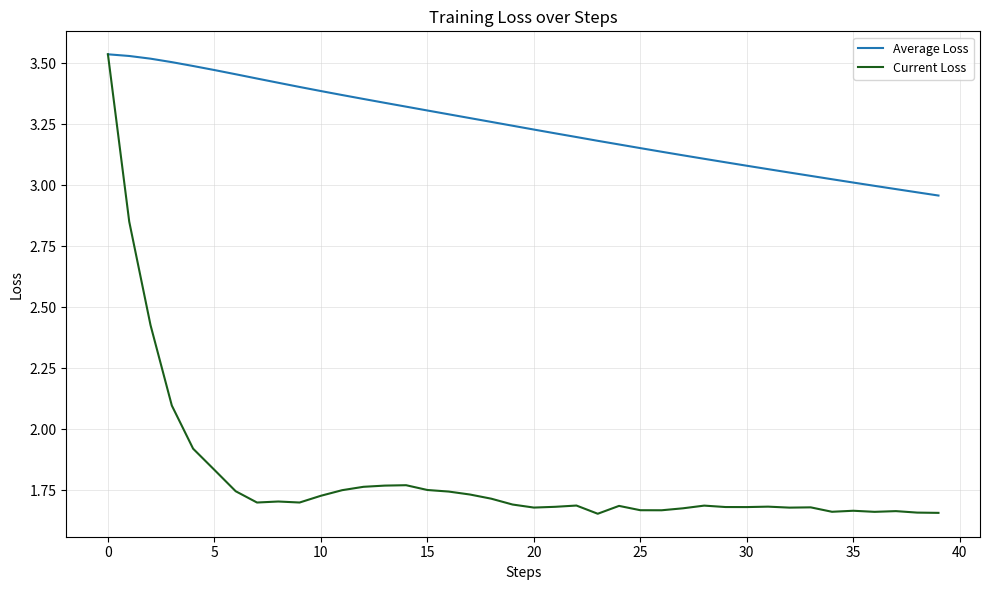

Which series has the largest total across all categories?

Average Loss